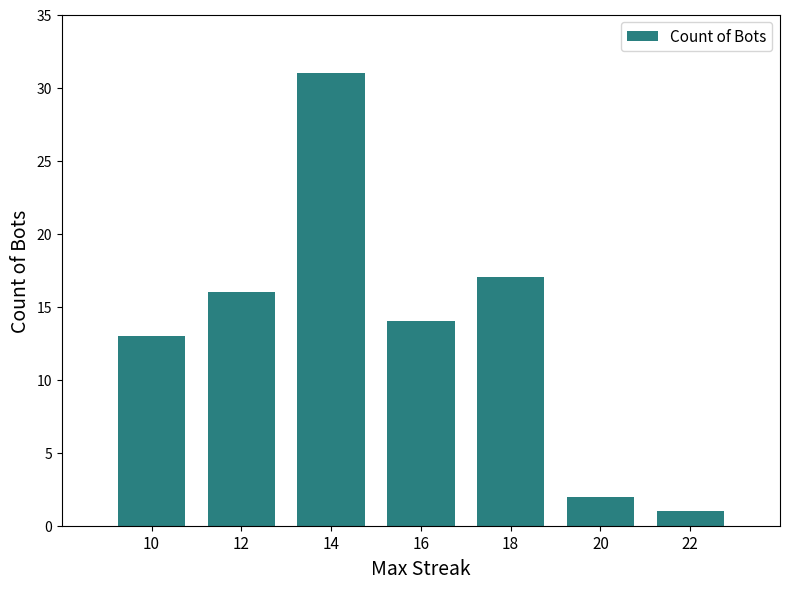

What is the smallest value displayed?

1